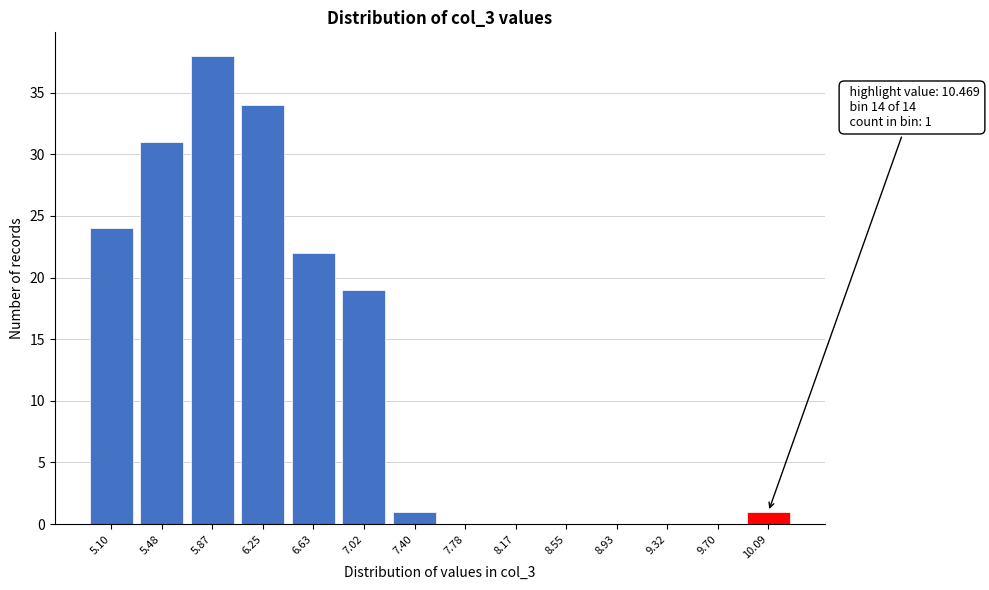

Reading left to right, transcribe all the data shown in this chart.

5.10=24	5.48=31	5.87=38	6.25=34	6.63=22	7.02=19	7.40=1	7.78=0	8.17=0	8.55=0	8.93=0	9.32=0	9.70=0	10.09=1